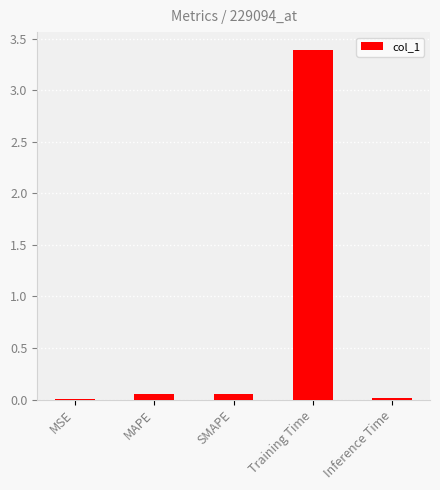

How many distinct data groups are displayed?

1